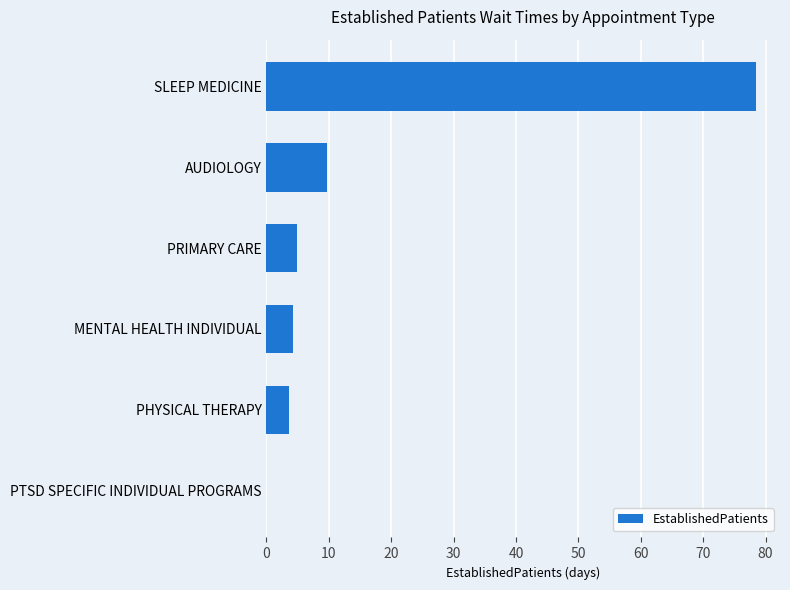

The chart shows a value of 78.4 at SLEEP MEDICINE. True or false?

True